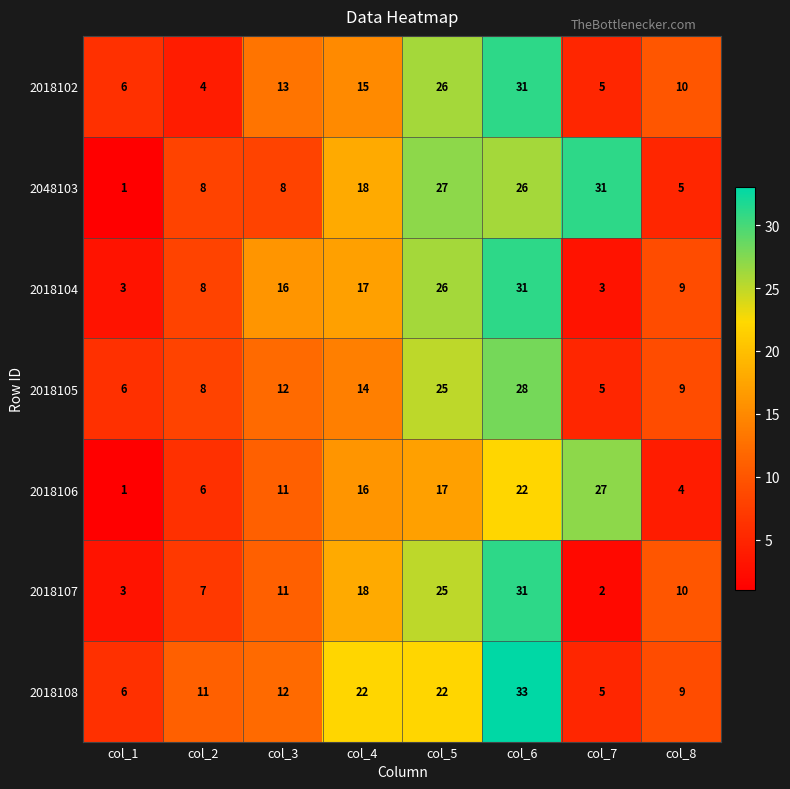

At which category is the sum across all series the highest?

col_6